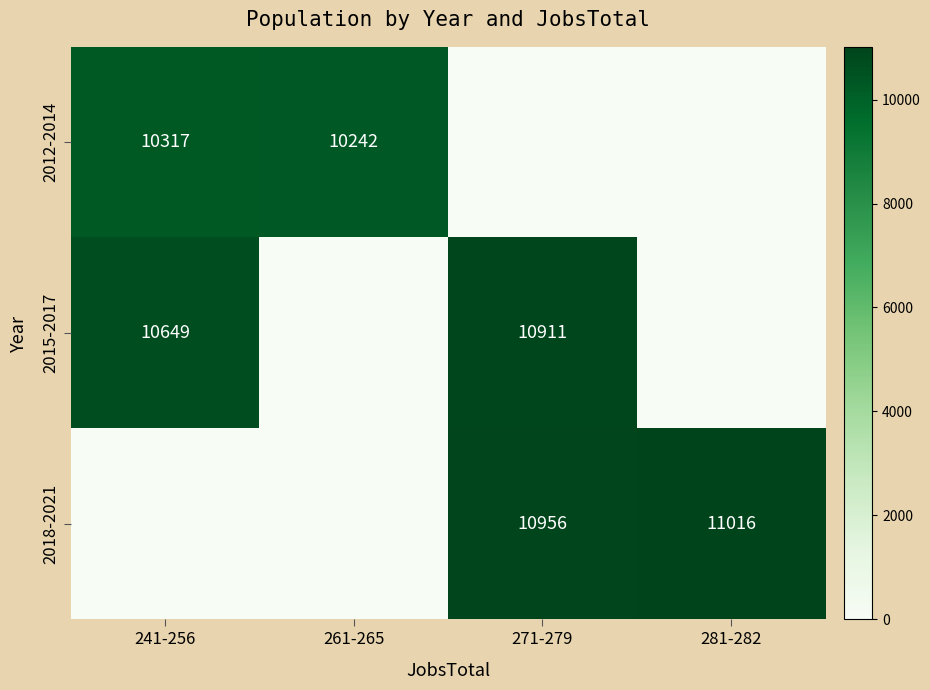

Count the number of data series in this chart.

3